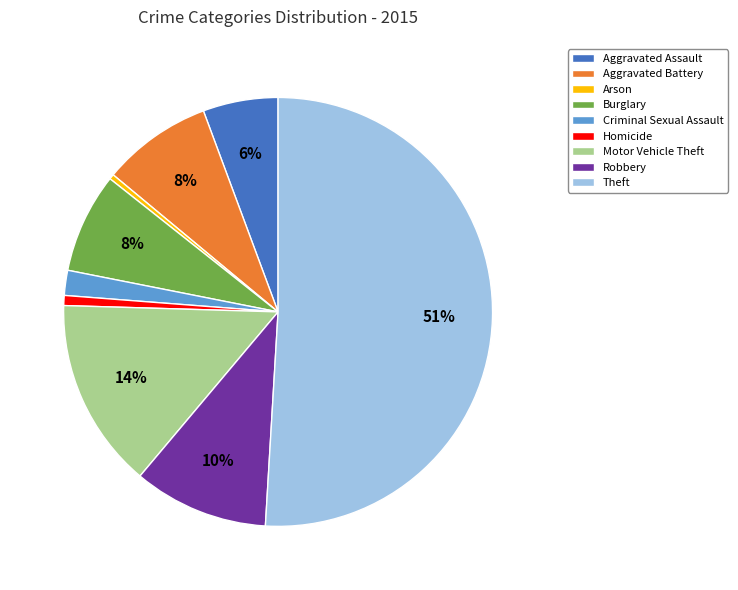

The Criminal Sexual Assault slice represents 2% of the pie. True or false?

True